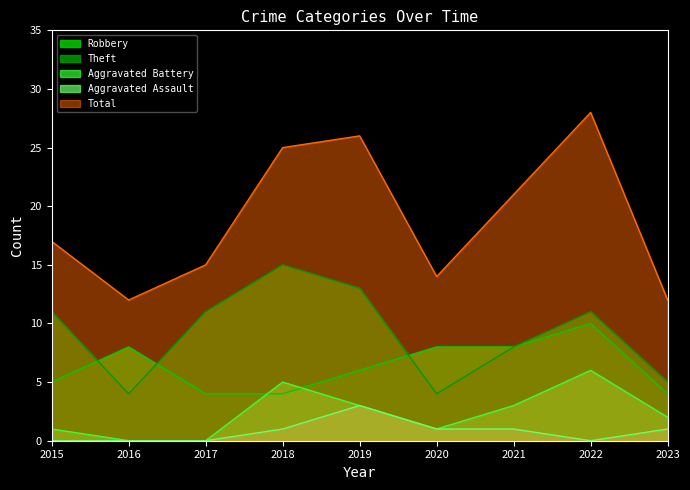

At which category does Aggravated Battery reach its first local valley?

2020